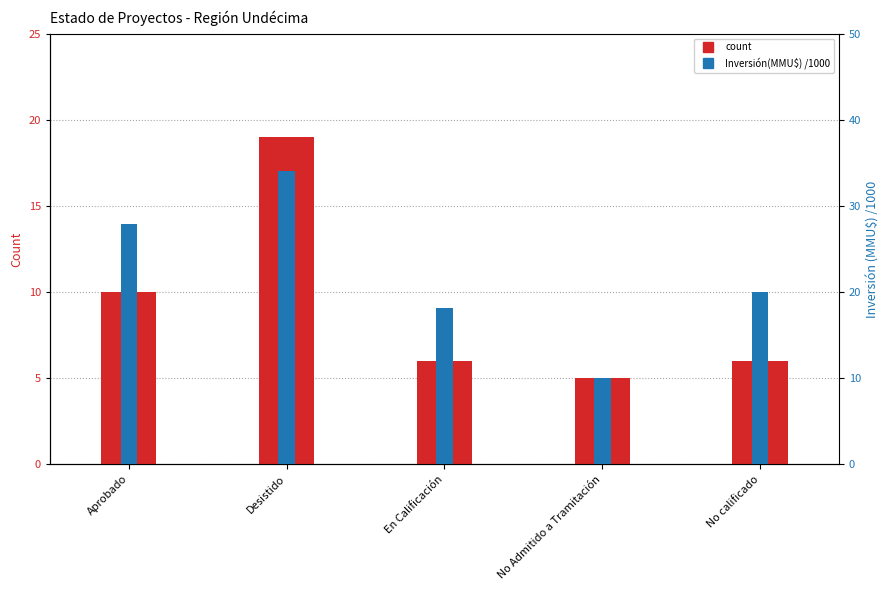

How many bars are there in each group?

2